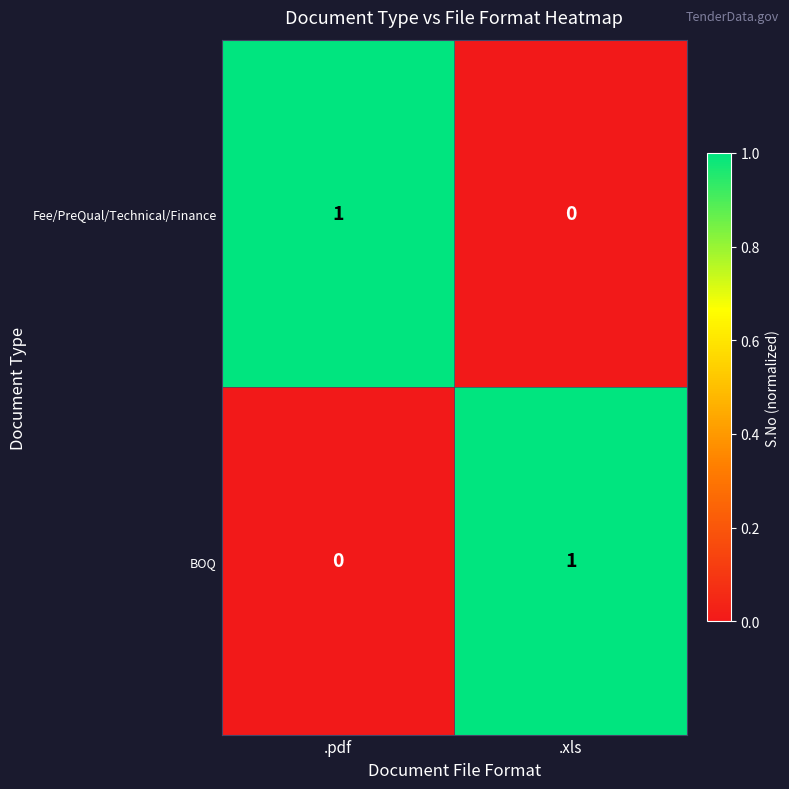

What is the total value across all series at .xls?

1